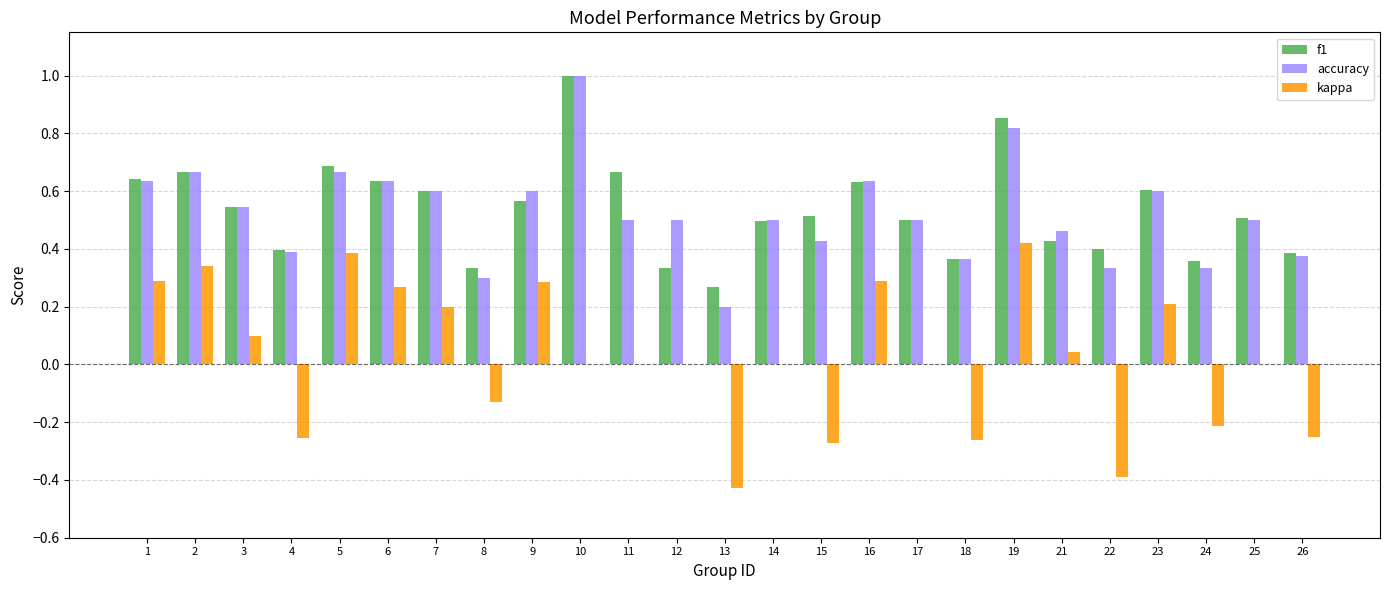

At which label does kappa reach its peak?

19